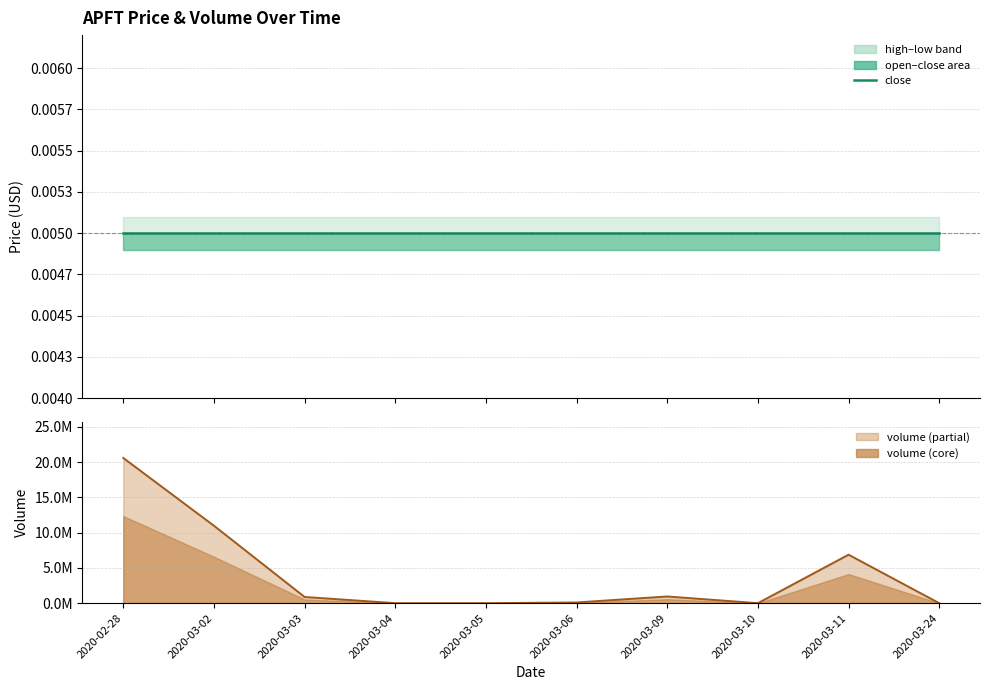

The volume series shows 33292617.5 at 2020-02-28. True or false?

False